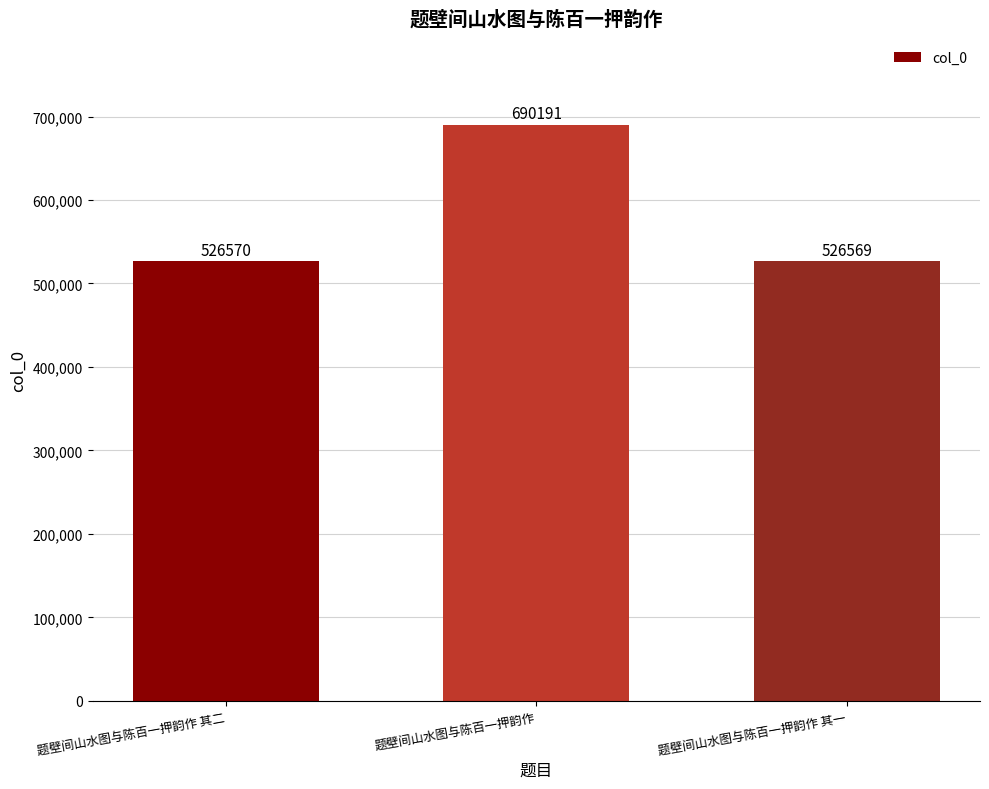

What position from the left is 题壁间山水图与陈百一押韵作?

2